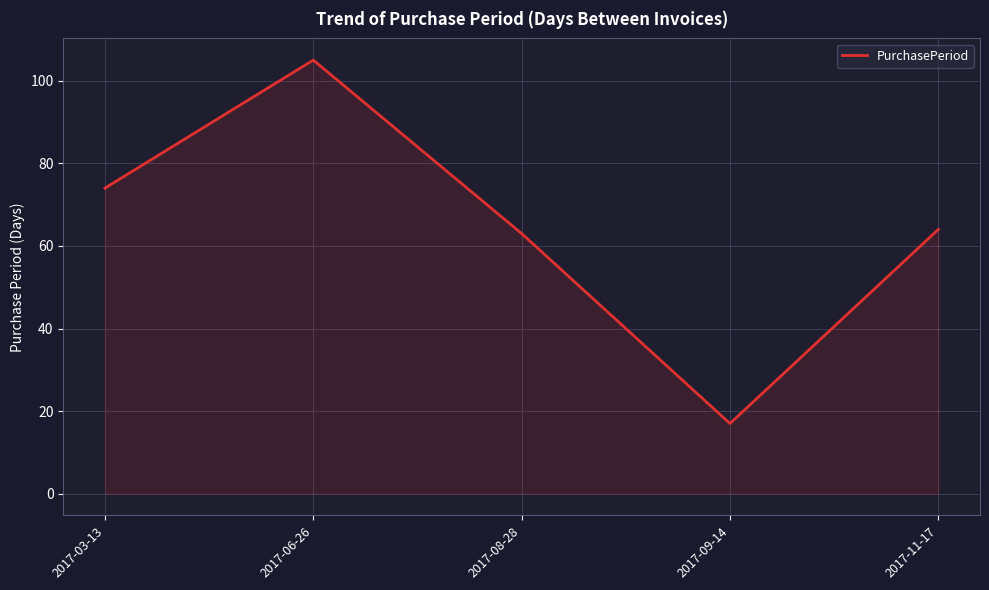

What is the change in value from 2017-08-28 to 2017-09-14?

-46